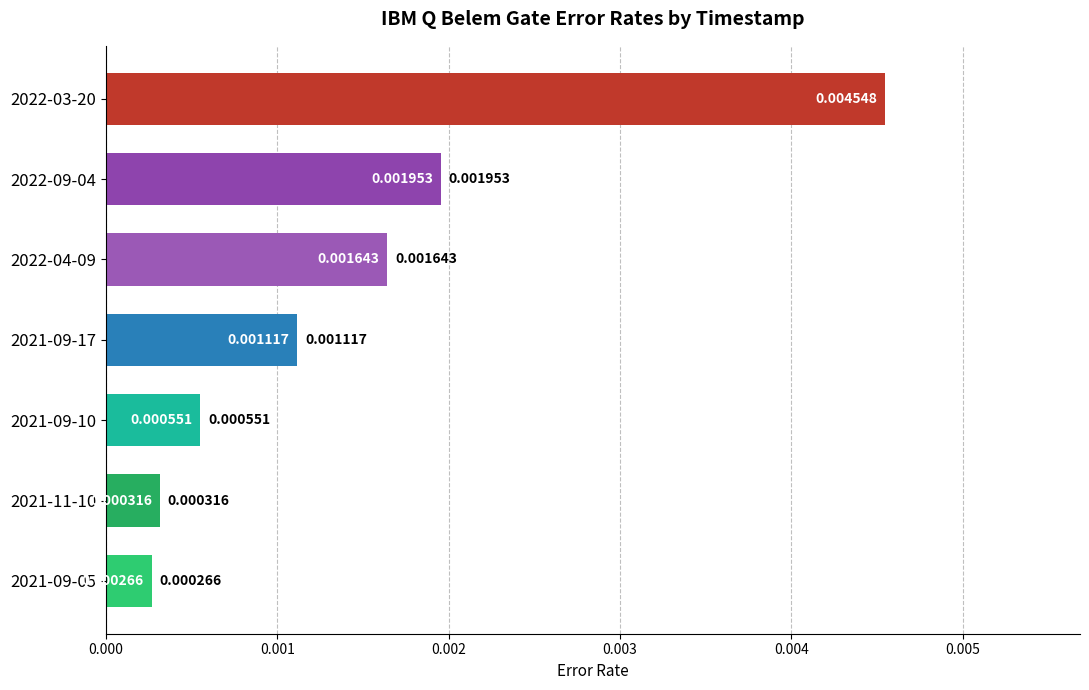

Rank the categories by value from highest to lowest.

2022-03-20, 2022-09-04, 2022-04-09, 2021-09-17, 2021-09-10, 2021-11-10, 2021-09-05